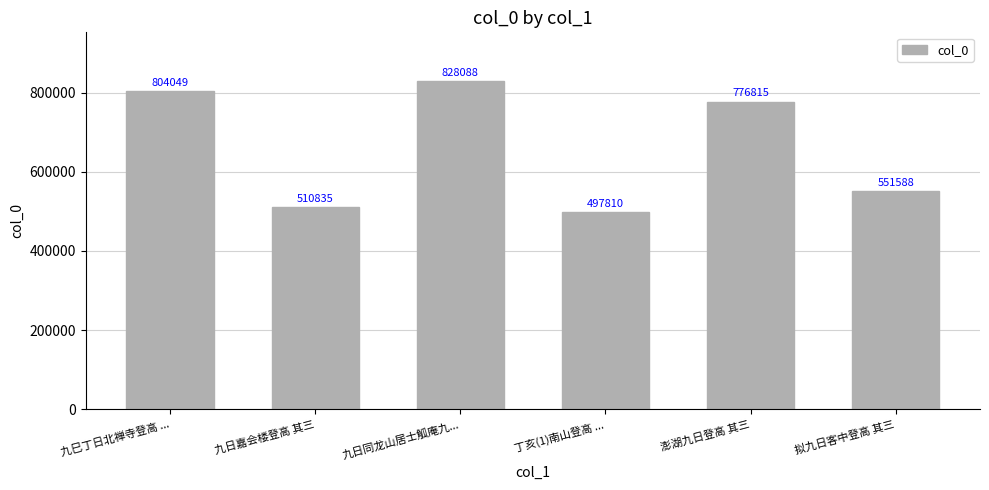

Reading right to left, extract all data points from this chart.

拟九日客中登高 其三=551588	澎湖九日登高 其三=776815	丁亥(1)南山登高 ...=497810	九日同龙山居士觚庵九...=828088	九日嘉会楼登高 其三=510835	九巳丁日北禅寺登高 ...=804049